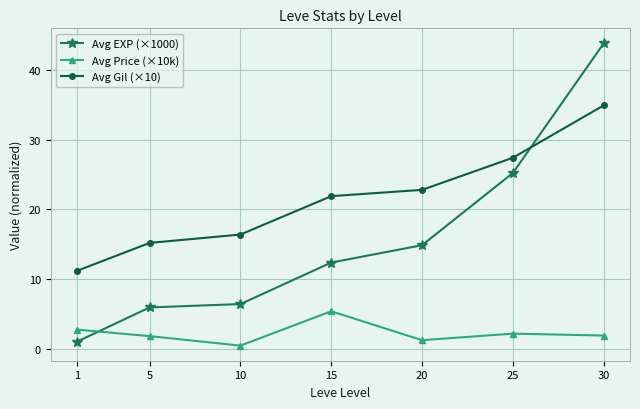

True or false: Avg Gil (×10) and Avg Price (×10k) cross at least once.

False